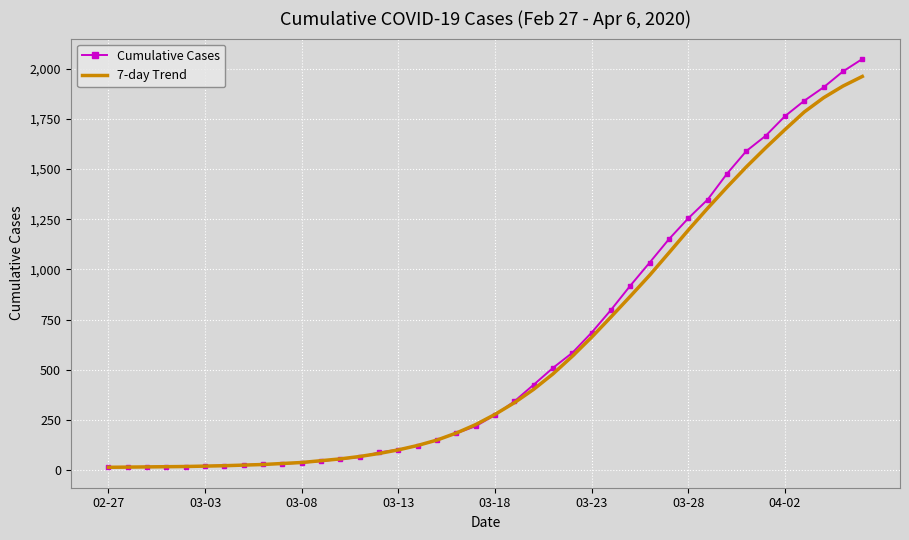

Which series has the widest spread of values?

Cumulative Cases